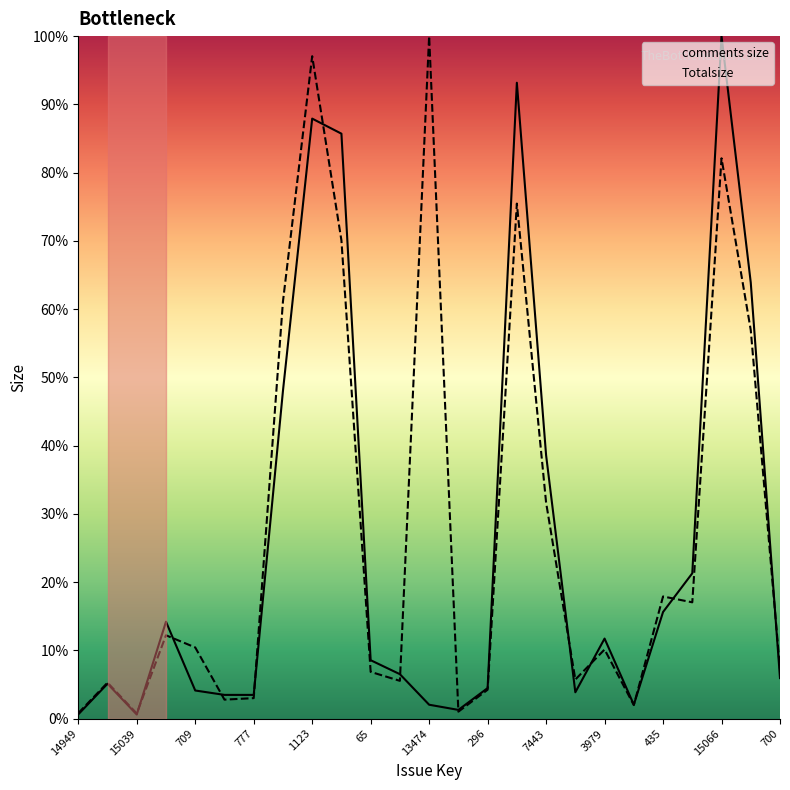

The value of Totalsize at 709 is 6.6. True or false?

False